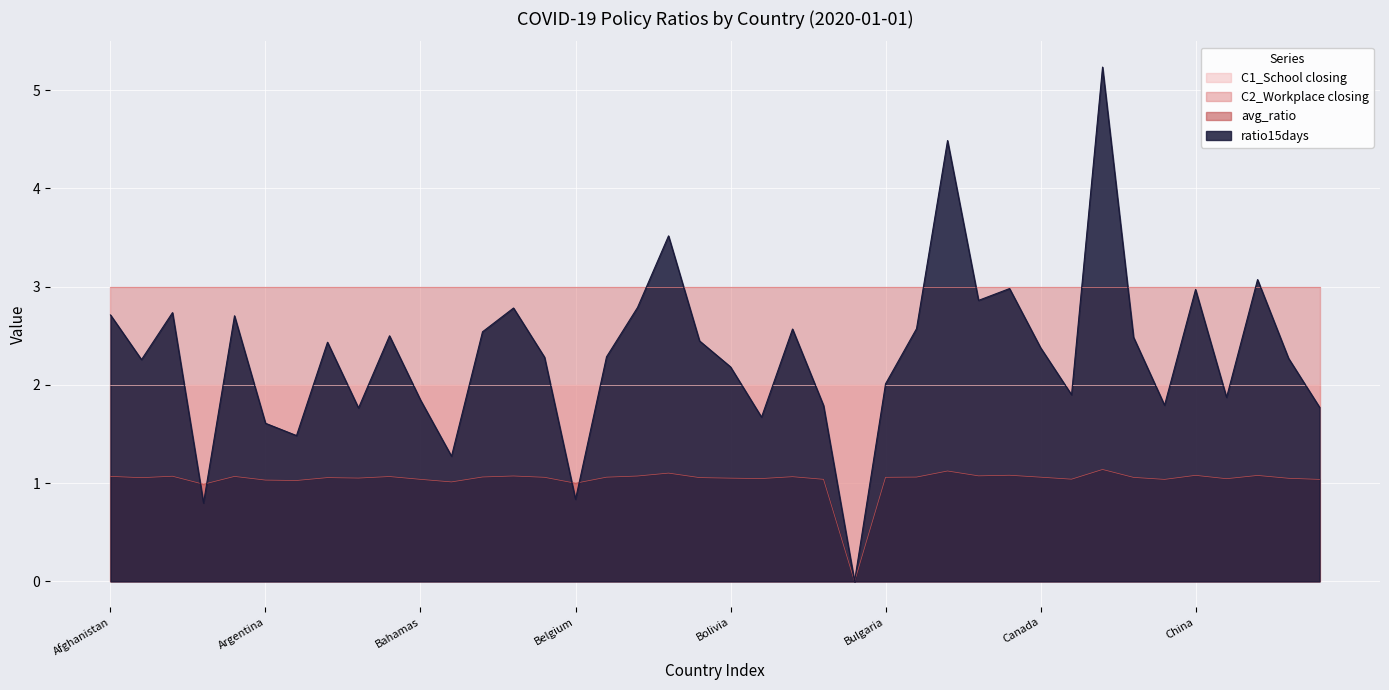

List the series in order of their overall mean, highest first.

C2_Workplace closing, ratio15days, C1_School closing, avg_ratio